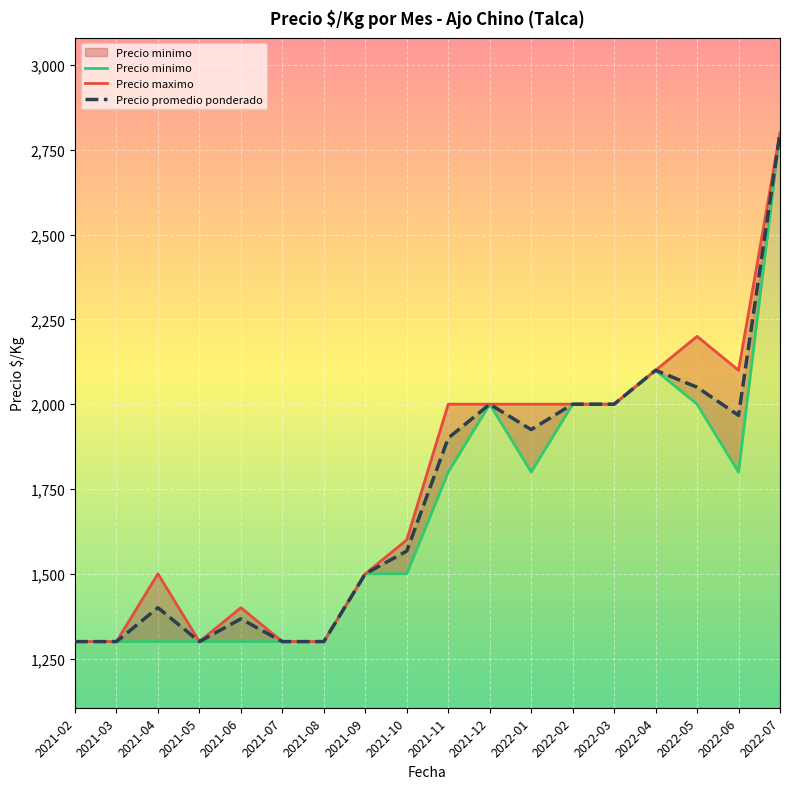

What are all the series names shown in the legend?

Precio minimo, Precio maximo, Precio promedio ponderado